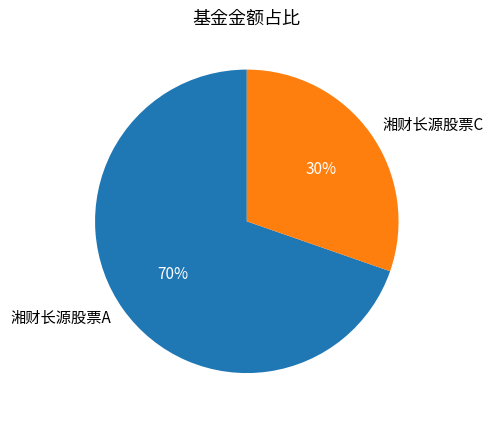

Do 湘财长源股票C and 湘财长源股票A together represent more than half of the pie?

Yes